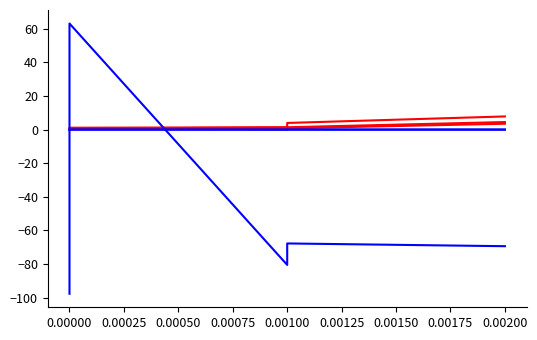

True or false: 201812_% Share of overall TX and 201612_% Share of overall TX cross at least once.

True